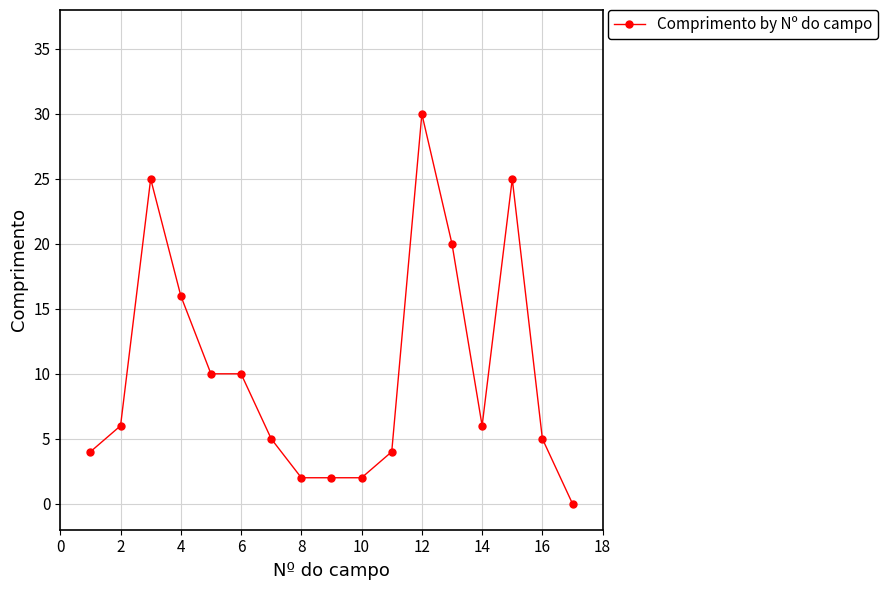

True or false: there are more than 2 points higher than both neighbors.

True